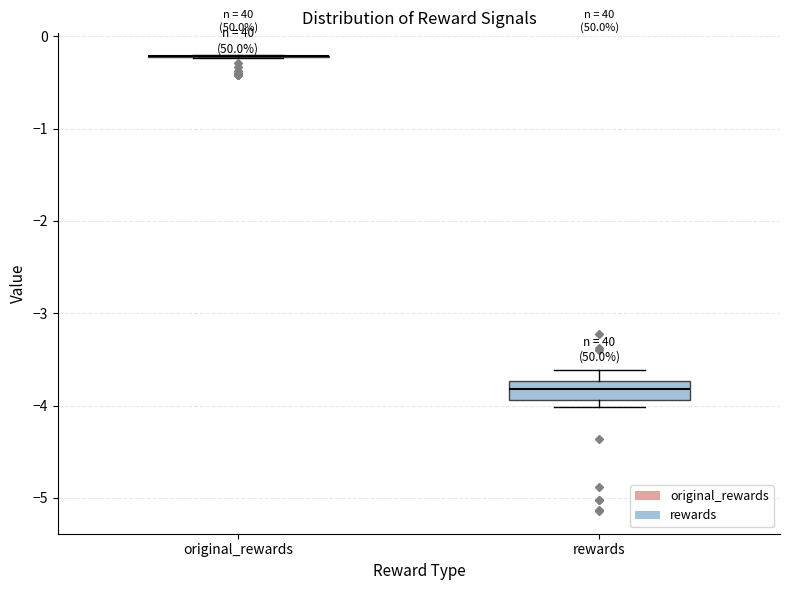

Reading left to right, transcribe this box plot: for each box, give where its median line is, the range the box spans, and where its two whiskers end, as read against the y-axis. The values are not printed on the chart, so give them approximately, as read against the axis.

original_rewards: box collapsed to a line at -0.2, whiskers -0.2 to -0.2
rewards: median -3.8, box -3.9 to -3.7, whiskers -4.0 to -3.6